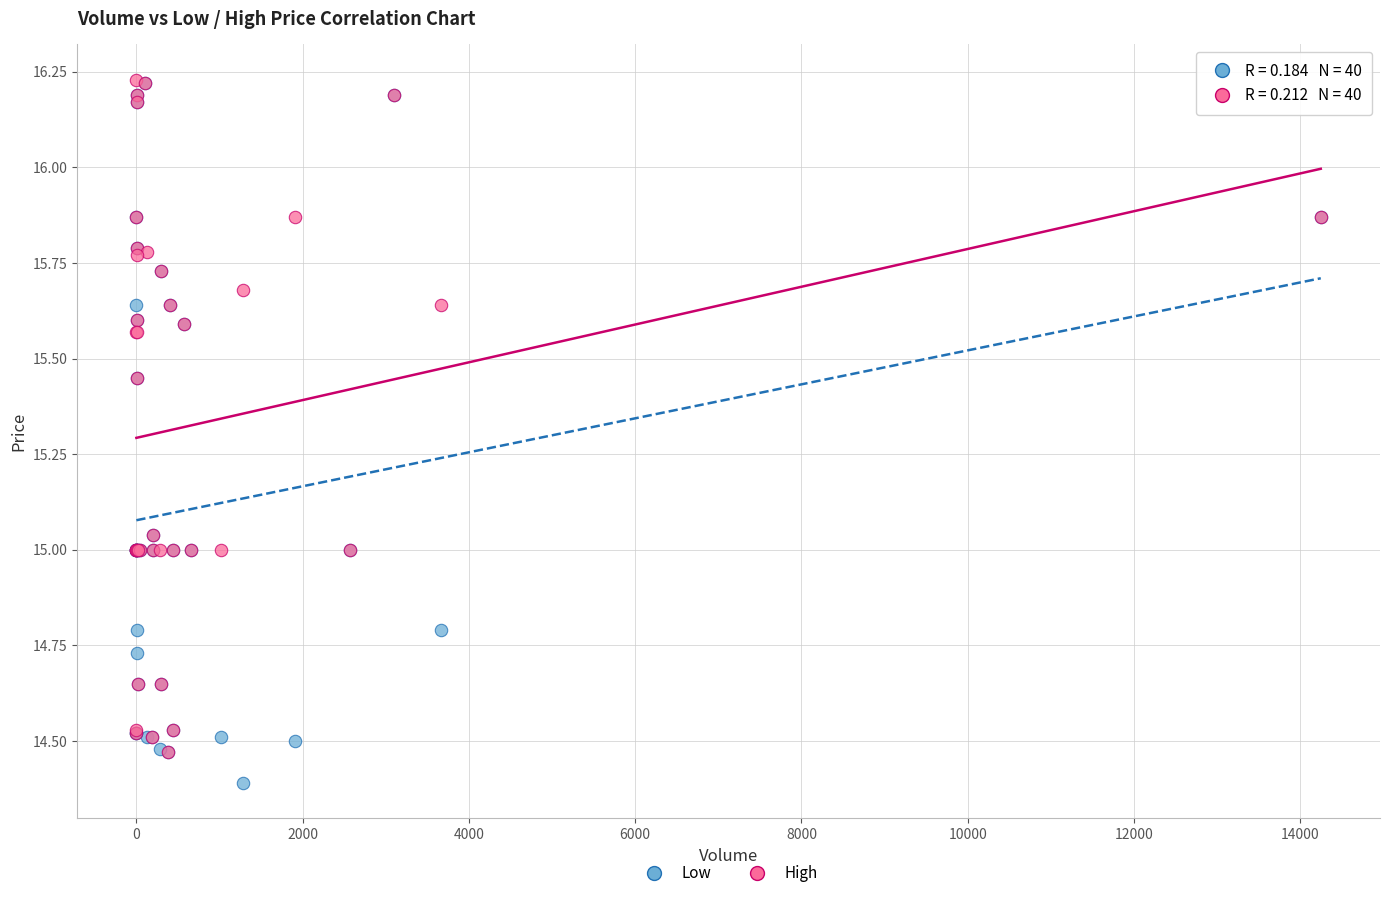

What are all the series names shown in the legend?

Low, High